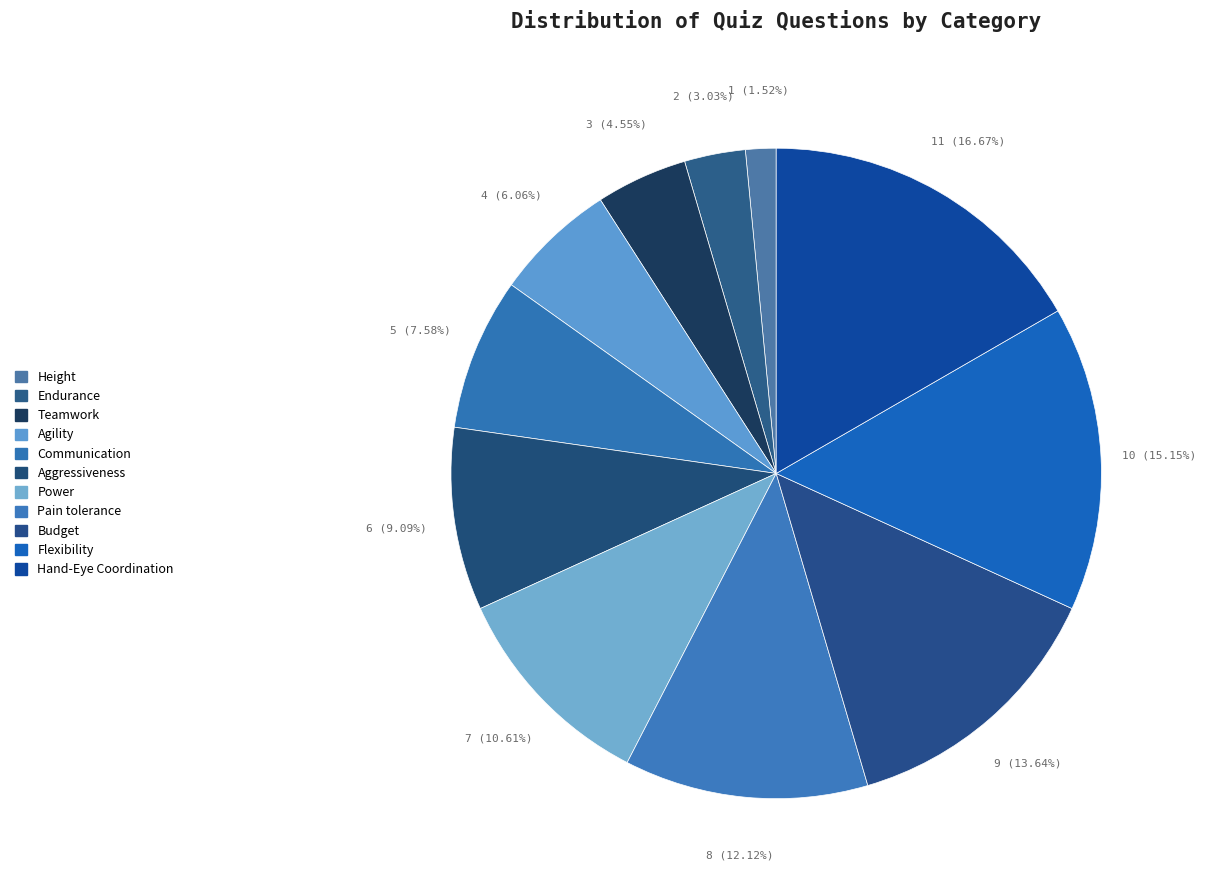

Is it true that Power is 11% of the pie?

True